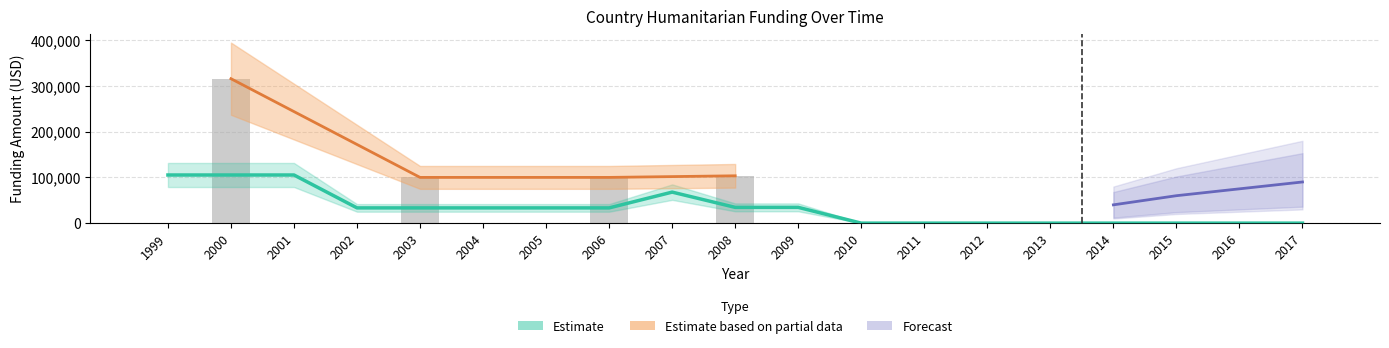

At how many categories does at least one series exceed 240068?

1